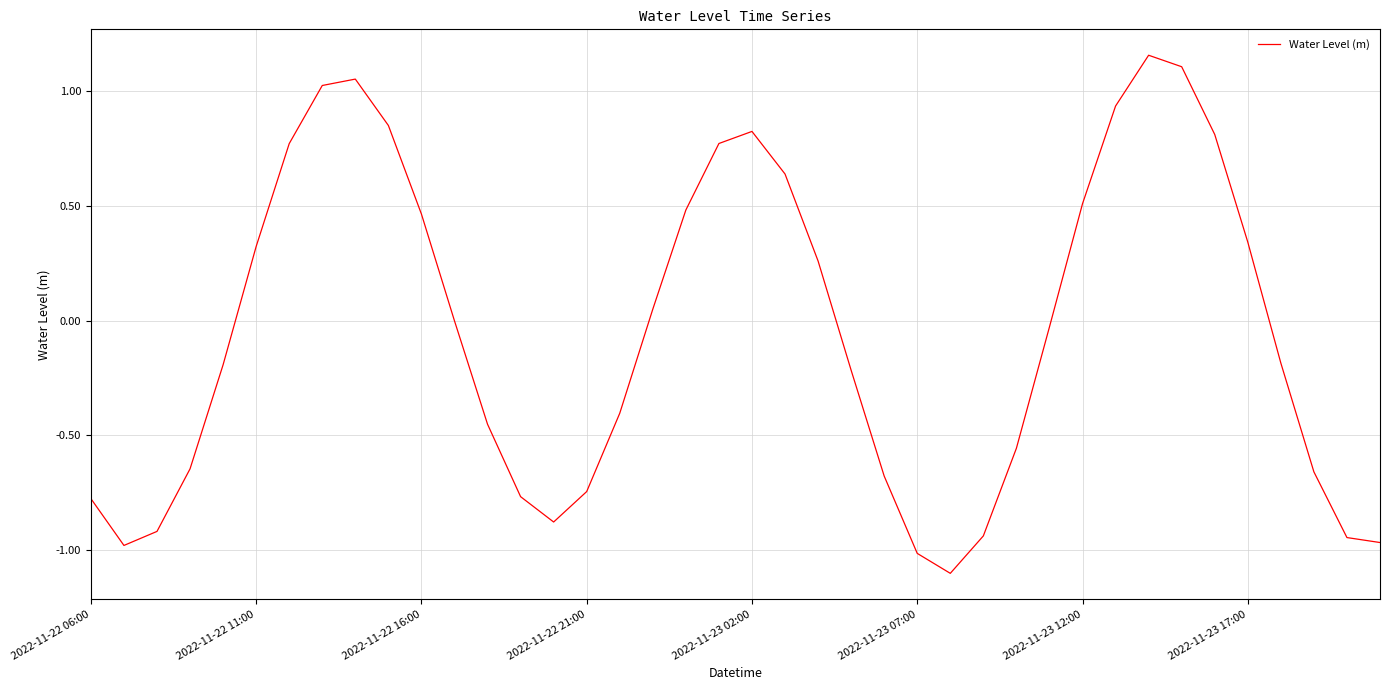

Does the chart have visible grid lines?

Yes